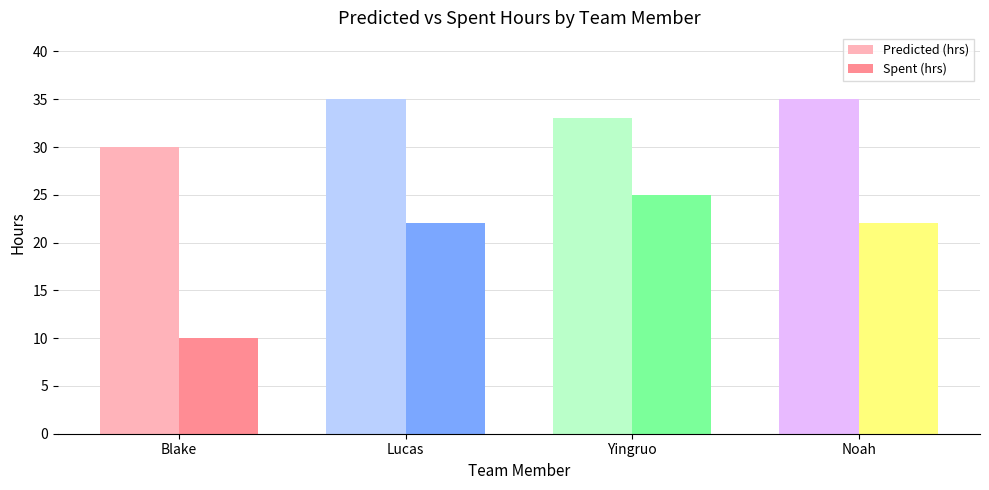

What is the spread (max minus min) of values at Blake?

20